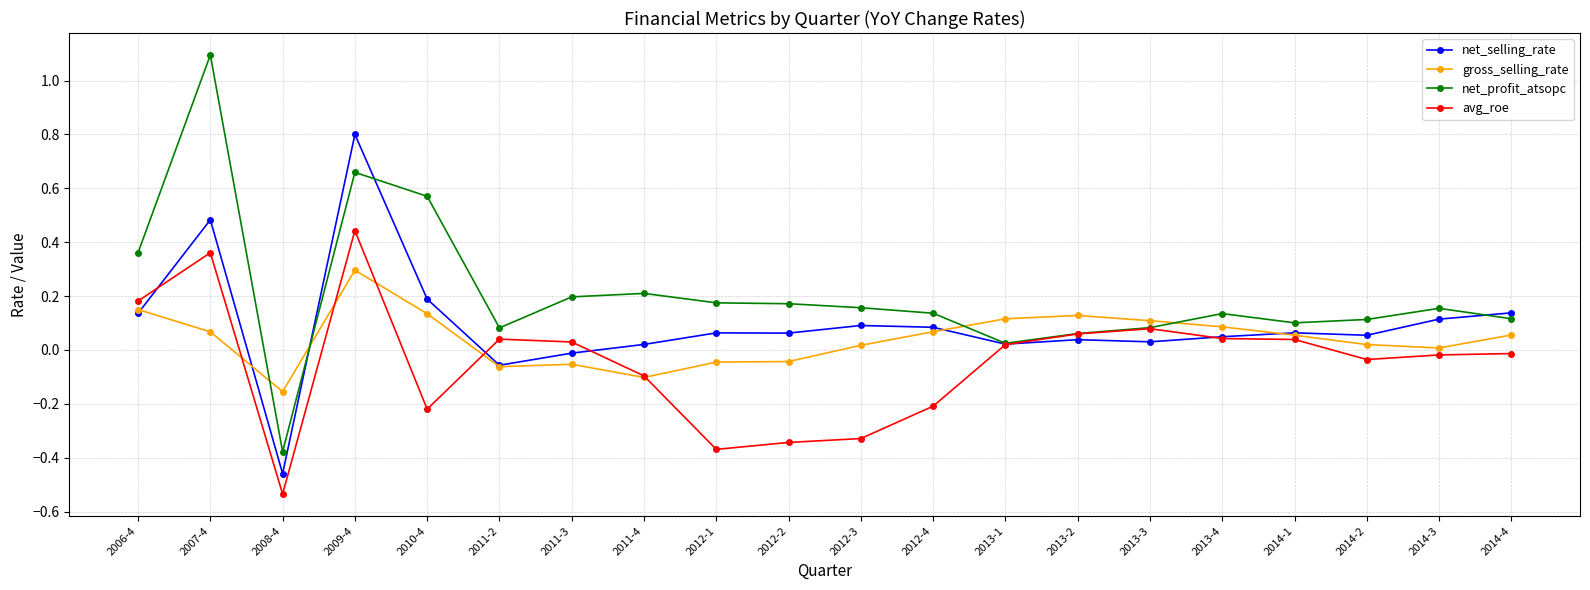

How many intersections are there between avg_roe and net_selling_rate?

5